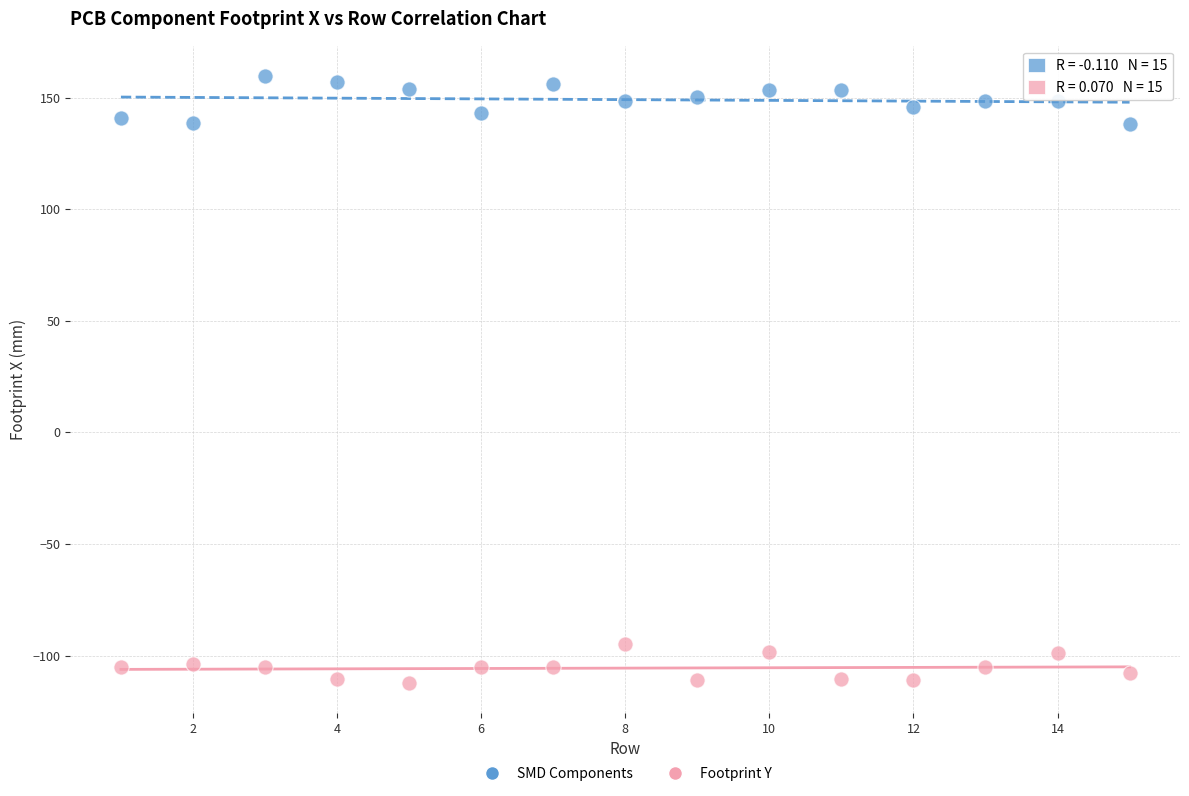

What are all the series names shown in the legend?

SMD Components, Footprint Y